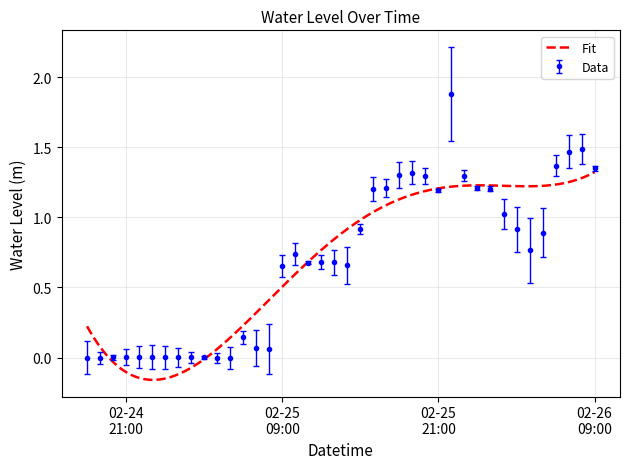

True or false: the data shows 0.3 at 2025-02-26 03:00:00.

False